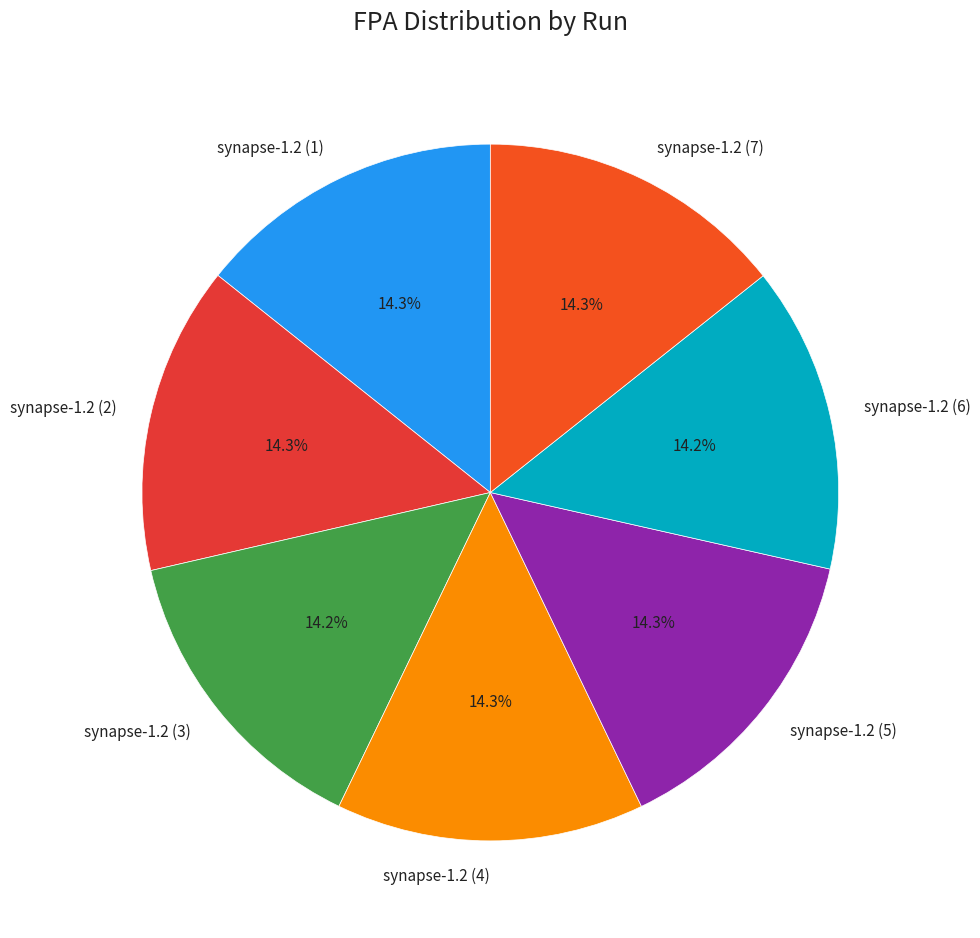

Is there any slice that represents more than half of the pie?

No